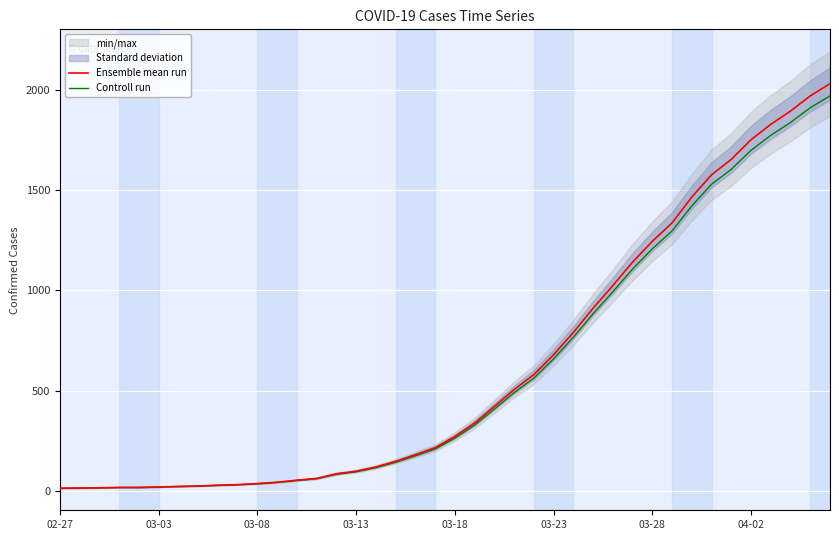

At how many categories does at least one series exceed 1555?

7